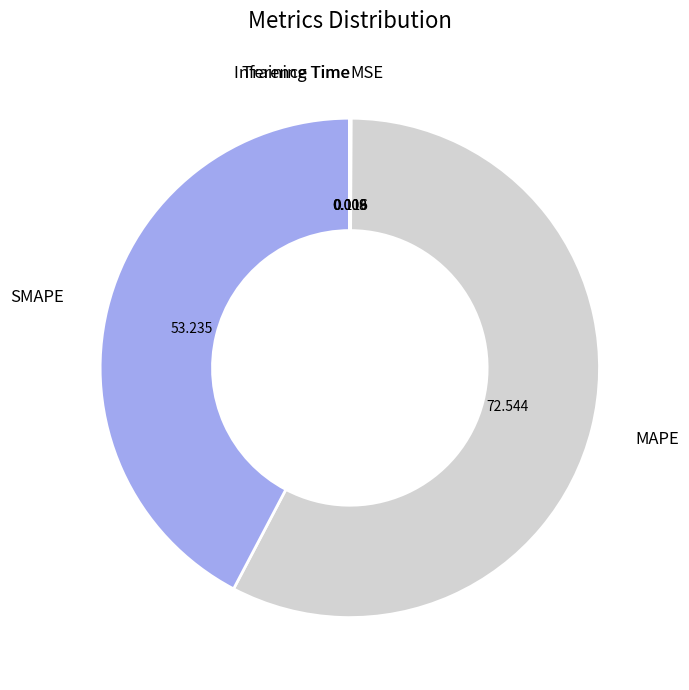

Which category has the biggest portion of the pie?

MAPE